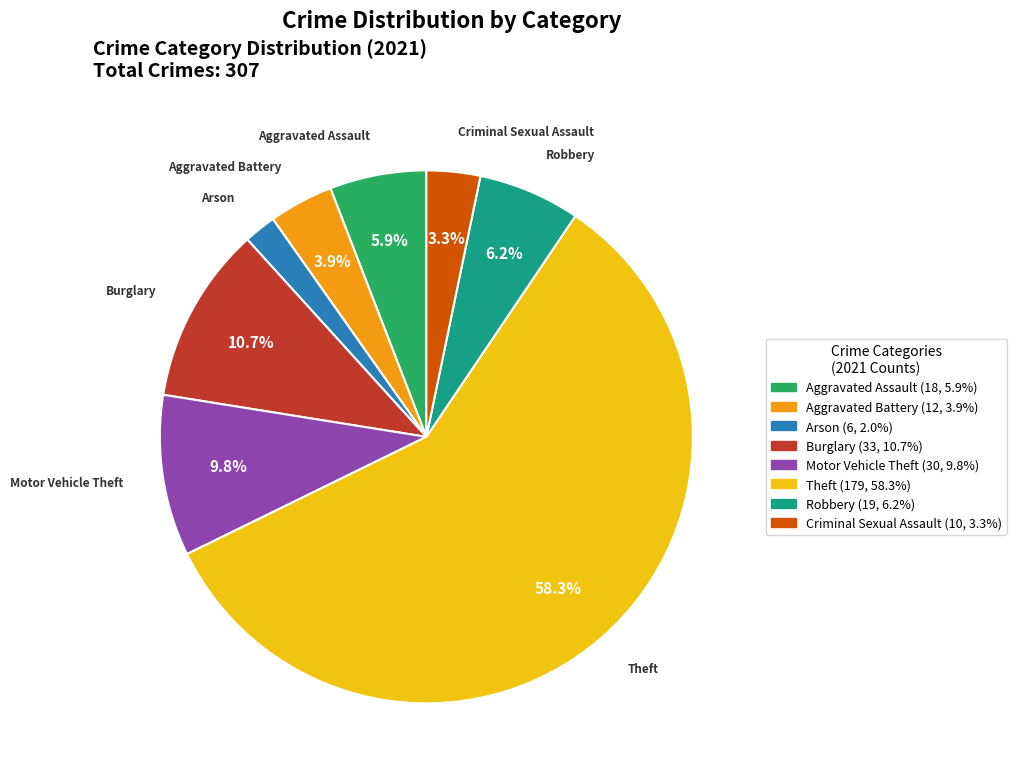

Combined, do Motor Vehicle Theft and Theft account for over 50%?

Yes